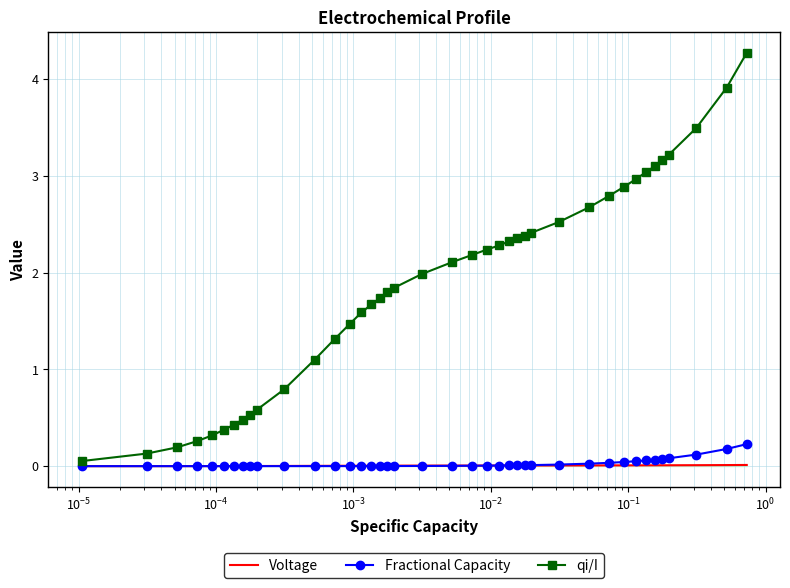

What is the greatest value displayed?

4.3